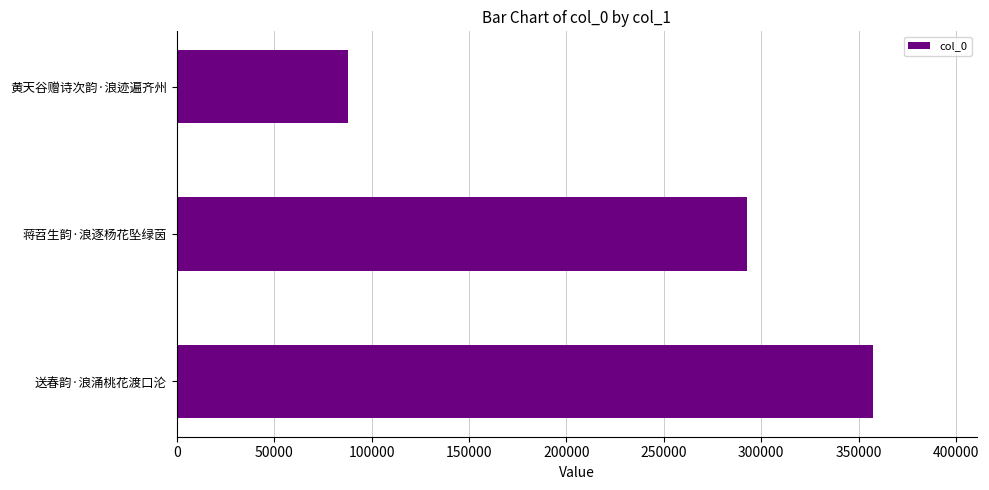

Reading top to bottom, extract all data points from this chart.

87991	292773	357163